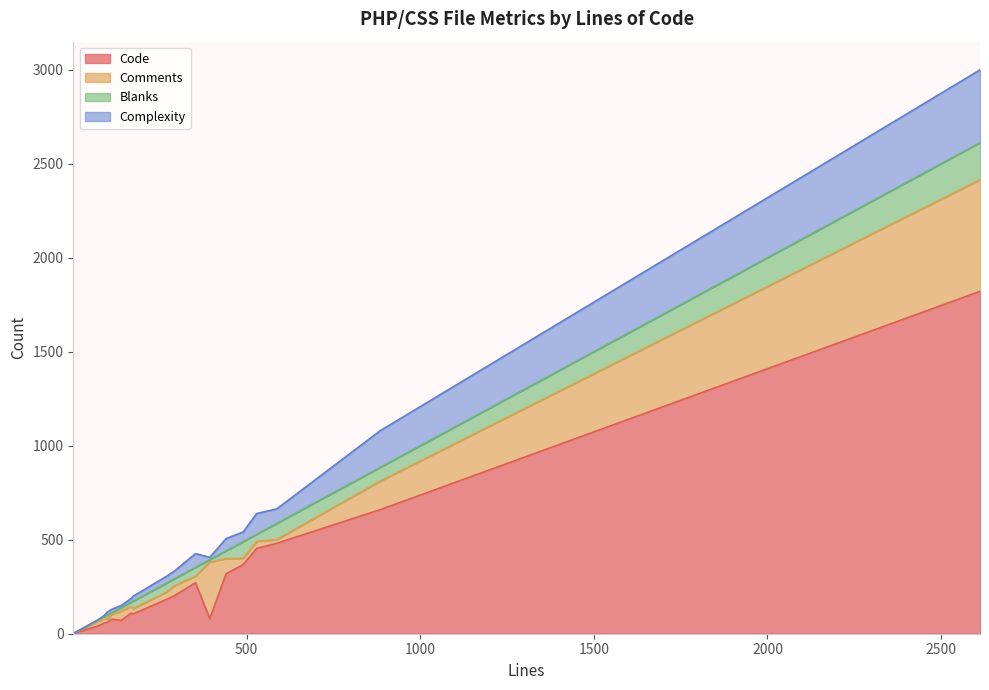

At 0, list the series in order from largest to smallest.

Code, Blanks, Complexity, Comments